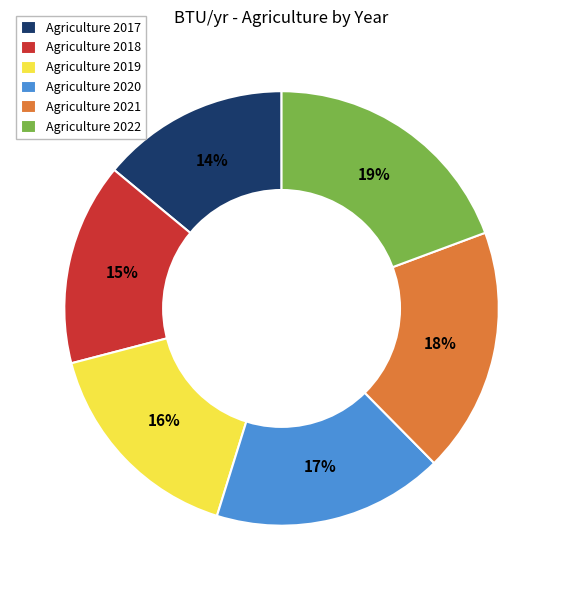

Do Agriculture 2018 and Agriculture 2020 together represent more than half of the pie?

No